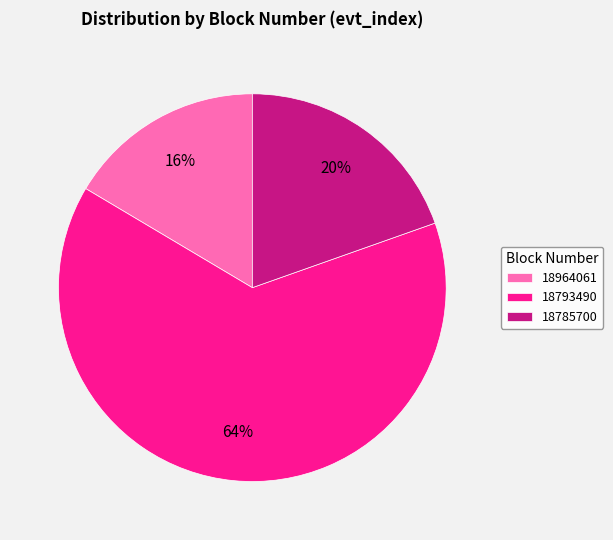

Combined, do 18793490 and 18964061 account for over 50%?

Yes